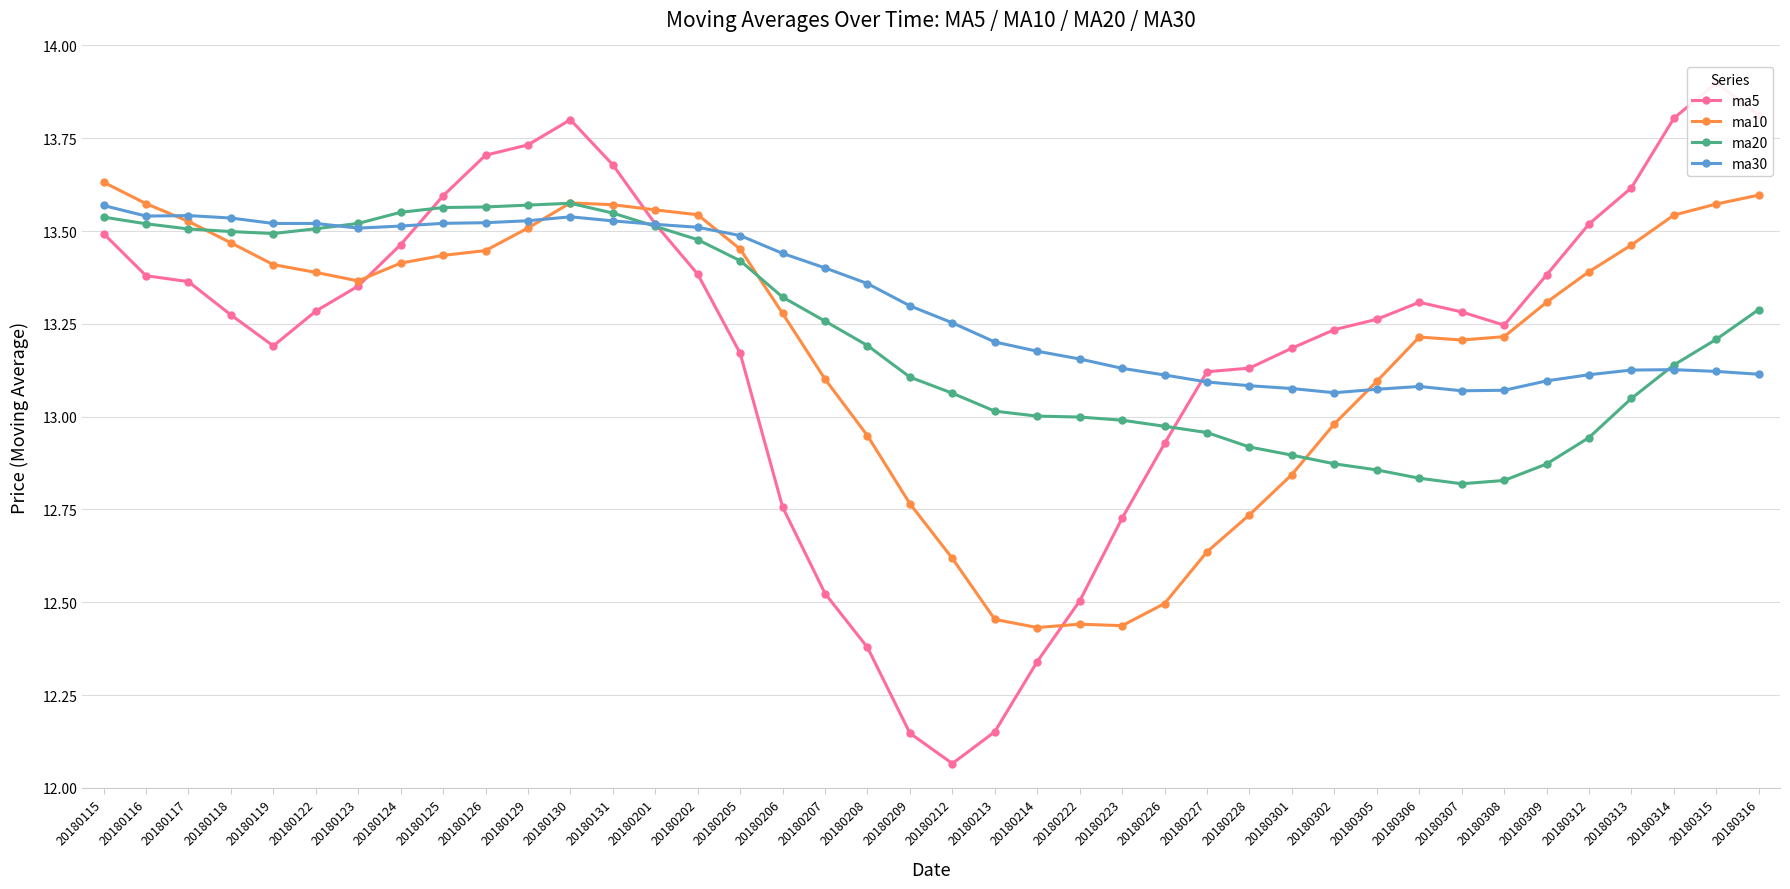

How many intersections are there between ma30 and ma5?

3